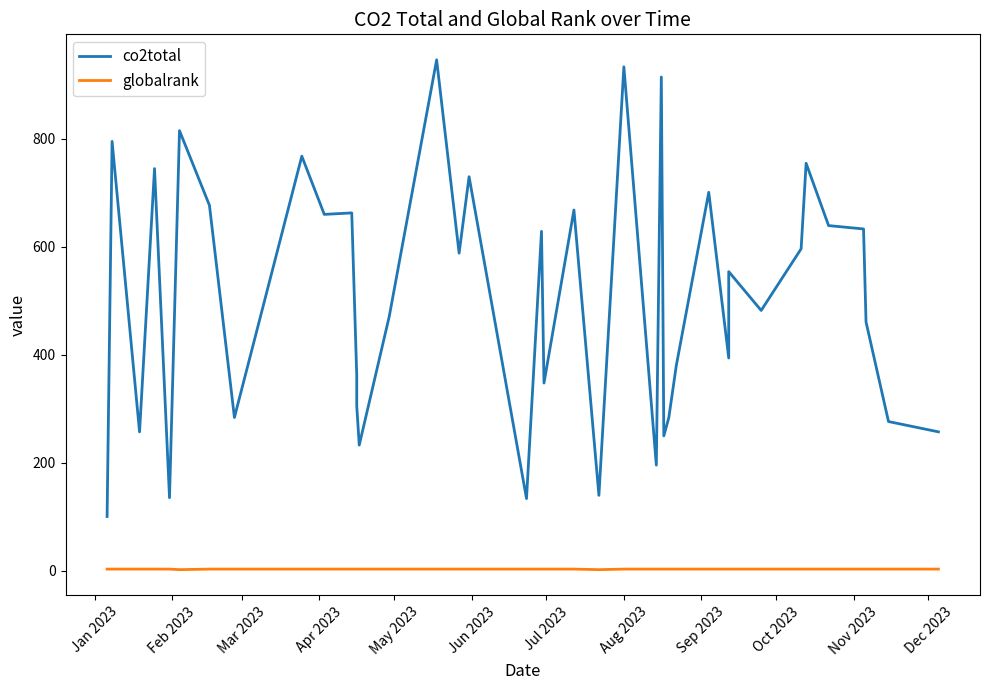

Reading right to left, transcribe all the data shown in this chart.

co2total: 257.2	276.3	460.7	633.0	639.2	754.7	596.2	482.1	554.0	393.9	700.9	380.1	283.5	249.7	914.5	195.6	933.3	139.6	668.1	347.6	628.6	133.6	729.7	588.2	946.2	470.6	232.6	305.3	361.4	662.7	660.0	767.7	283.8	676.7	815.0	135.2	744.8	257.1	795.1	100.4
globalrank: 3.0	3.0	3.0	3.0	3.0	3.0	3.0	3.0	3.0	3.0	3.0	3.0	3.0	3.0	3.0	3.0	3.0	2.0	3.0	3.0	3.0	3.0	3.0	3.0	3.0	3.0	3.0	3.0	3.0	3.0	3.0	3.0	3.0	3.0	2.0	3.0	3.0	3.0	3.0	3.0